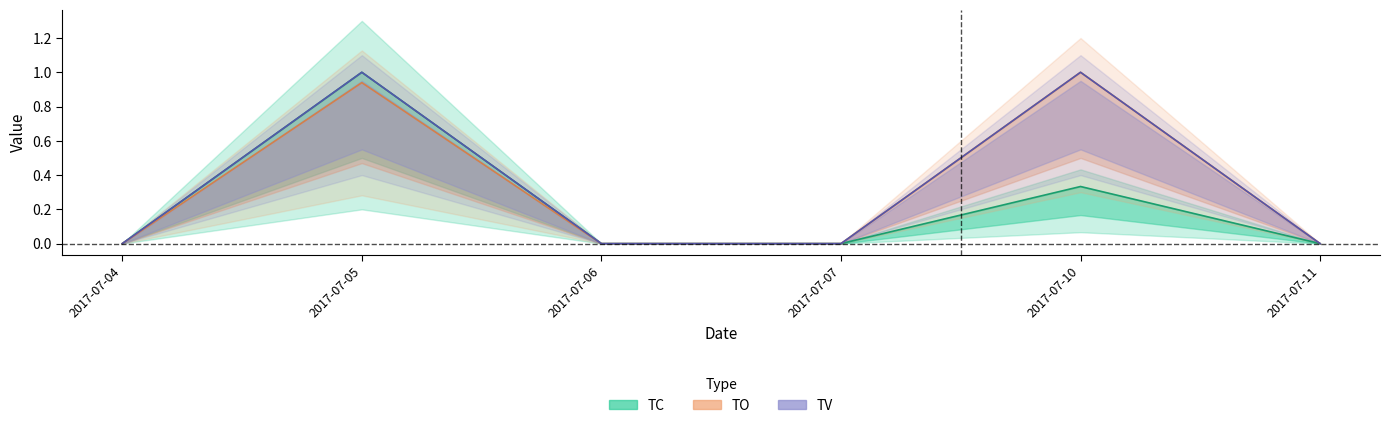

Reading left to right, extract all data points from this chart.

TC: 2017-07-04=0.0	2017-07-05=1.0	2017-07-06=0.0	2017-07-07=0.0	2017-07-10=0.3	2017-07-11=0.0
TO: 2017-07-04=0.0	2017-07-05=0.9	2017-07-06=0.0	2017-07-07=0.0	2017-07-10=1.0	2017-07-11=0.0
TV: 2017-07-04=0.0	2017-07-05=1.0	2017-07-06=0.0	2017-07-07=0.0	2017-07-10=1.0	2017-07-11=0.0